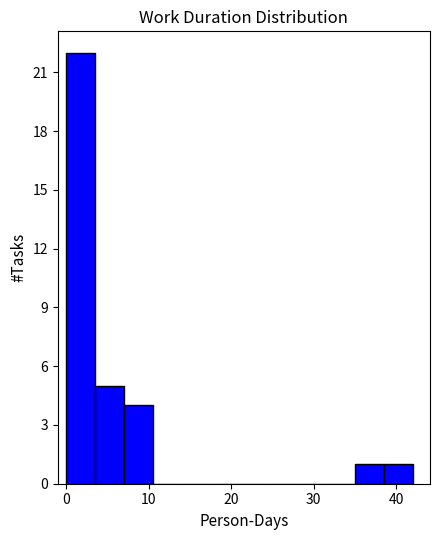

Read against the x-axis, roughly where is the centre of the tallest bar?

2